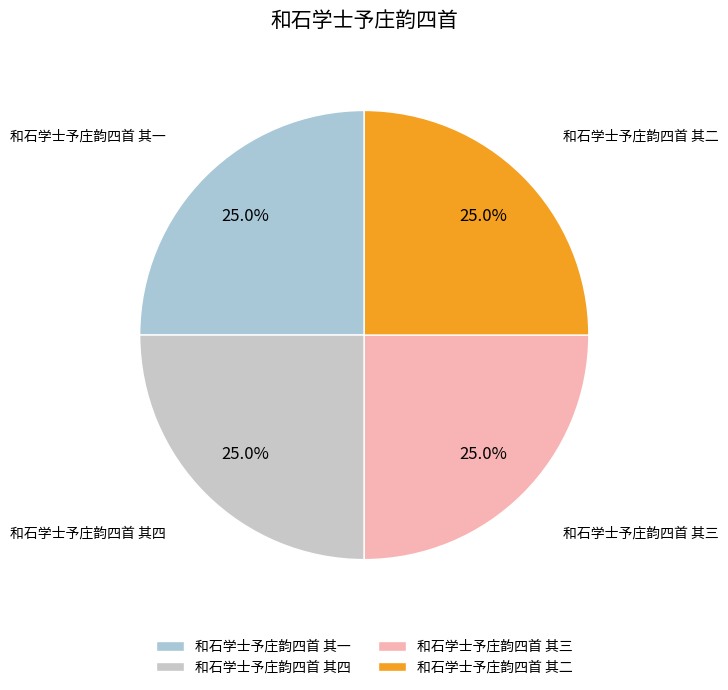

Approximately how many times larger is the value at 和石学士予庄韵四首 其二 compared to 和石学士予庄韵四首 其一?

1.0